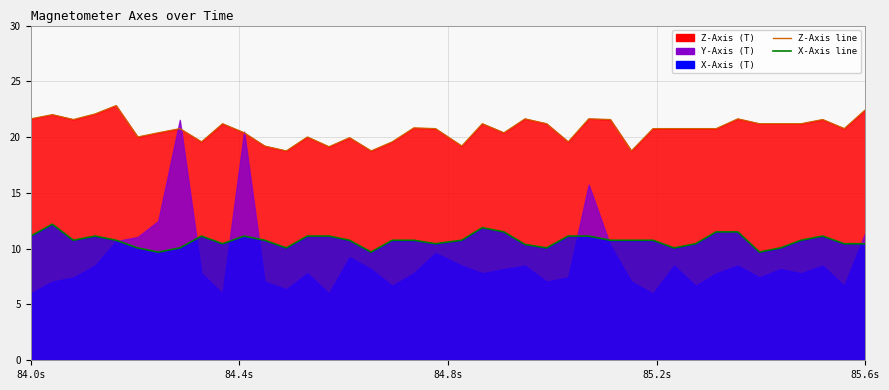

In Z-Axis line, how many points are higher than both neighbors (excluding endpoints)?

12